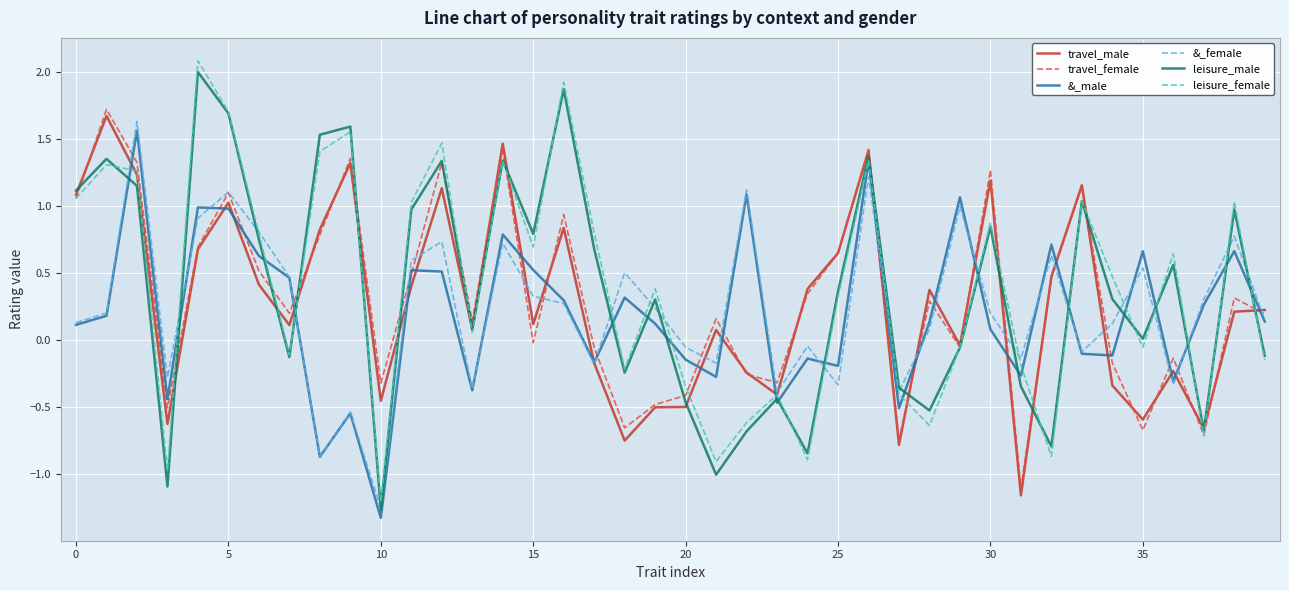

Which series has the widest spread of values?

leisure_female